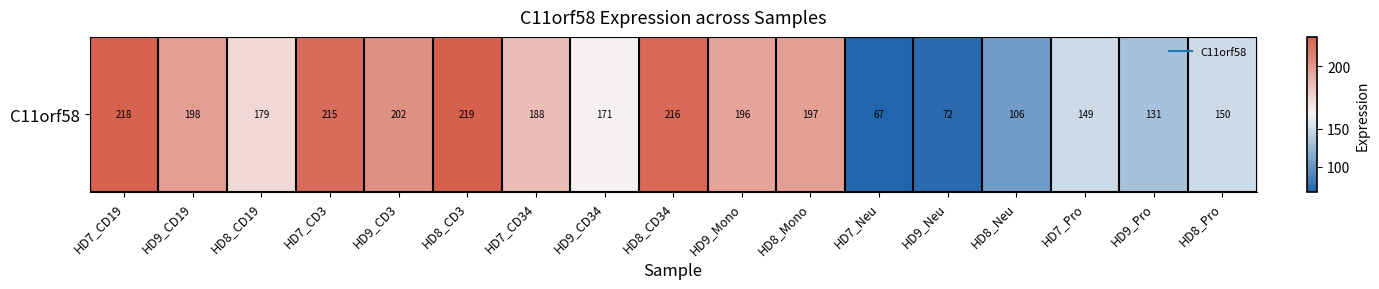

How many data points does each series have?

17